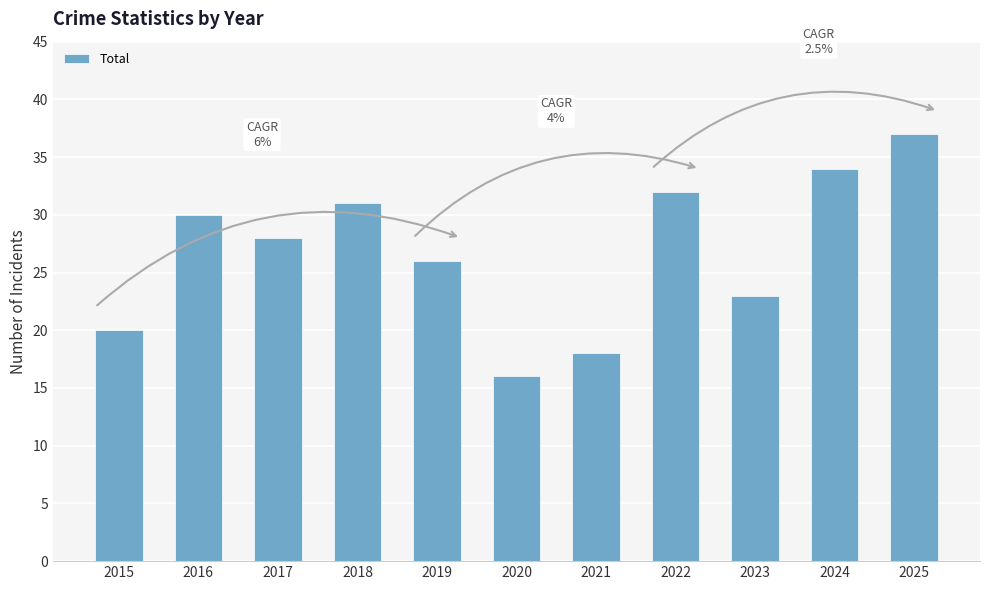

At which label is the value closest to 26?

2019